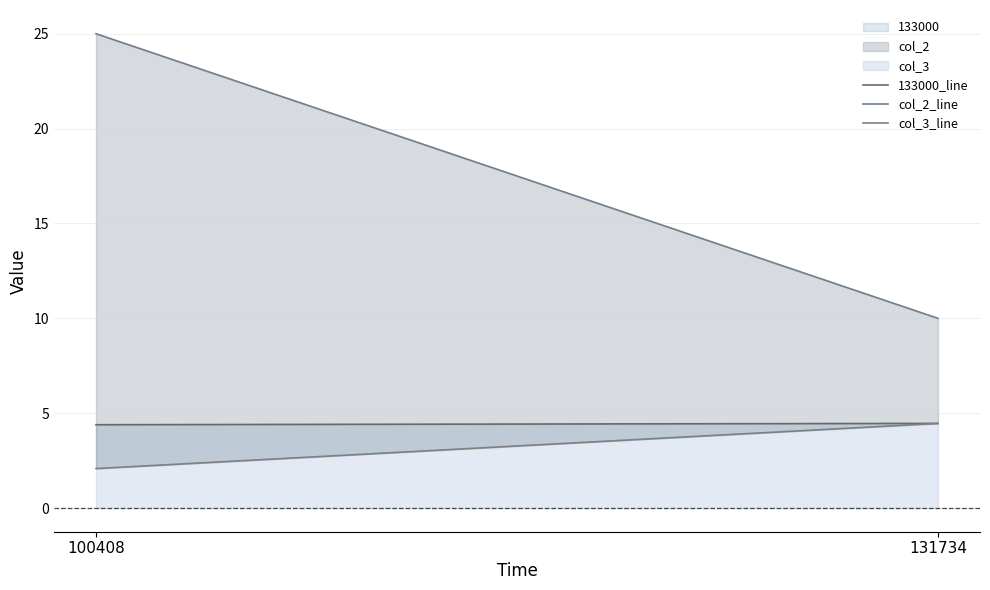

True or false: col_3_line has a value of 2.1 at 100408.

True